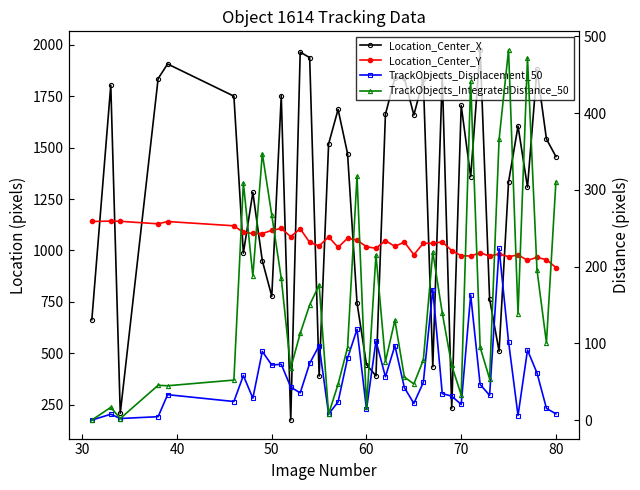

How many data points in Location_Center_X are above 1517?

20